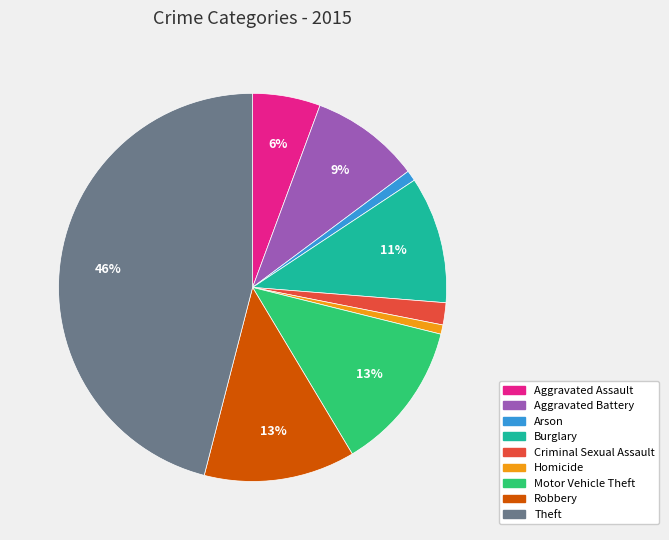

To the nearest percent, what portion does Aggravated Battery represent?

9%